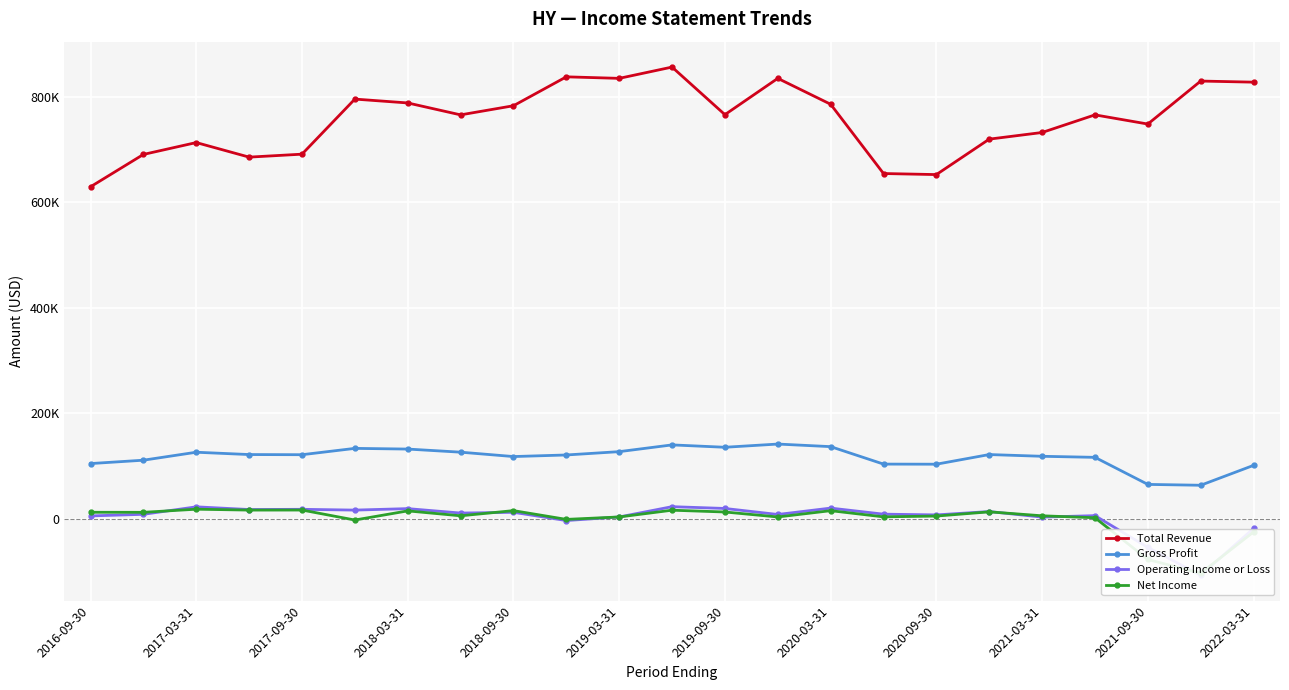

Rank the series by their maximum value, from highest to lowest.

Total Revenue, Gross Profit, Operating Income or Loss, Net Income